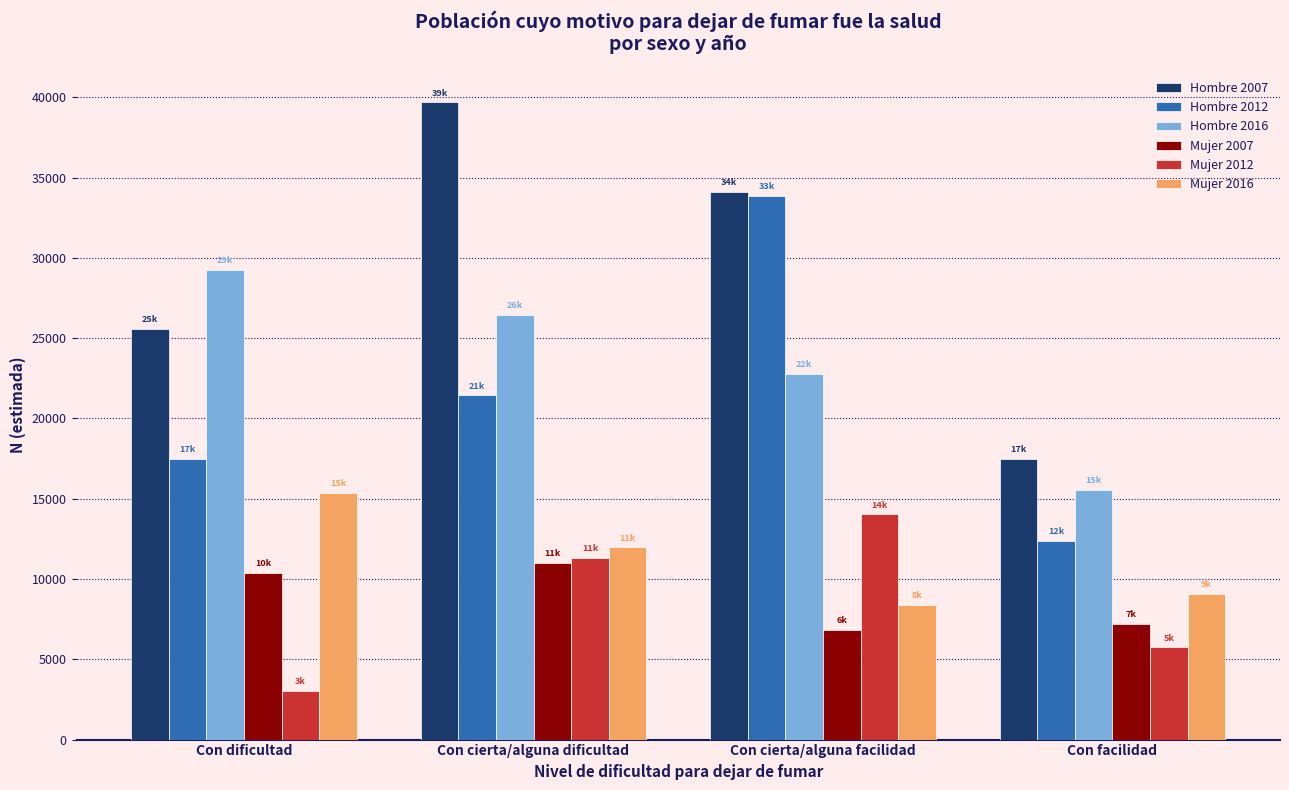

What is the approximate value of Hombre 2012 at Con dificultad, to the nearest 100?

17500